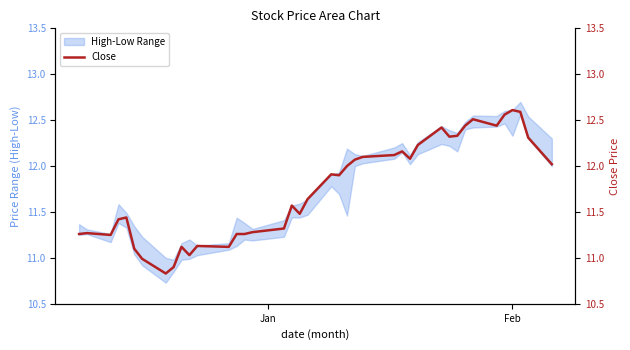

Which category has the highest value across all series?

Feb